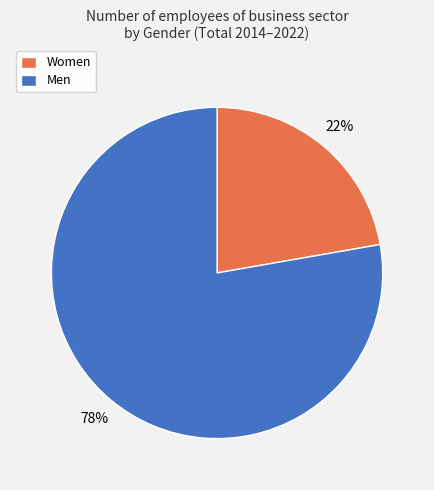

What percentage is the Women slice, to the nearest percent?

22%